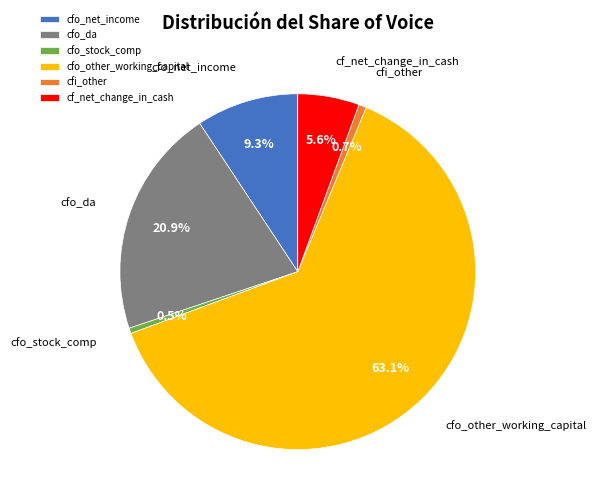

Count the number of slices in the pie.

6